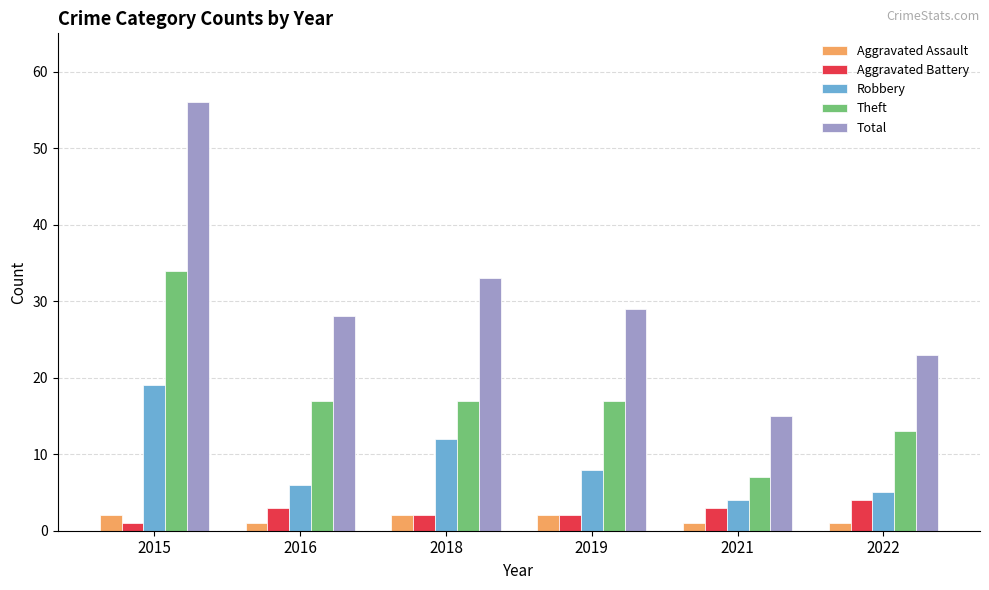

What is the value of the Robbery bar at the 1st from the left?

19